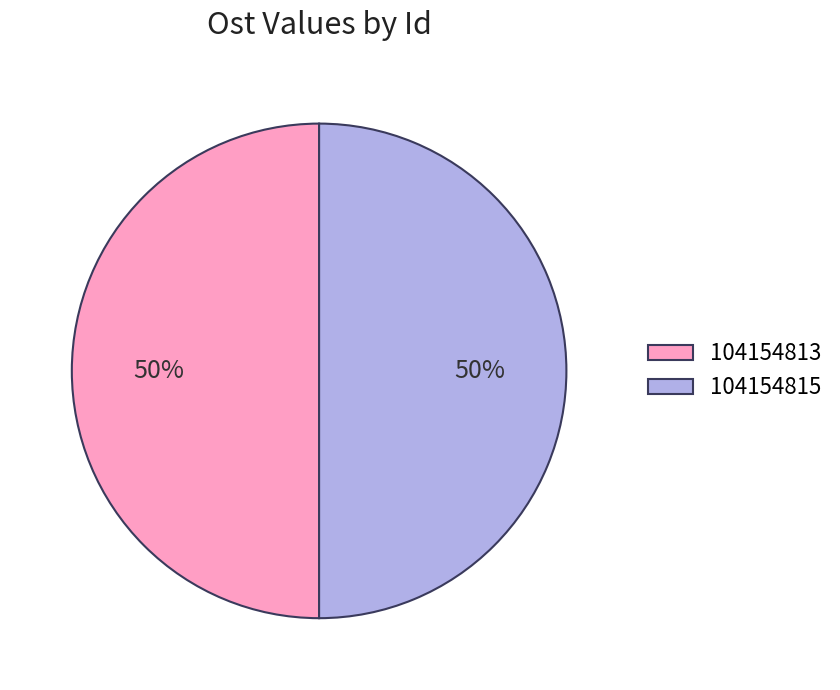

Is it true that 104154813 is 37% of the pie?

False